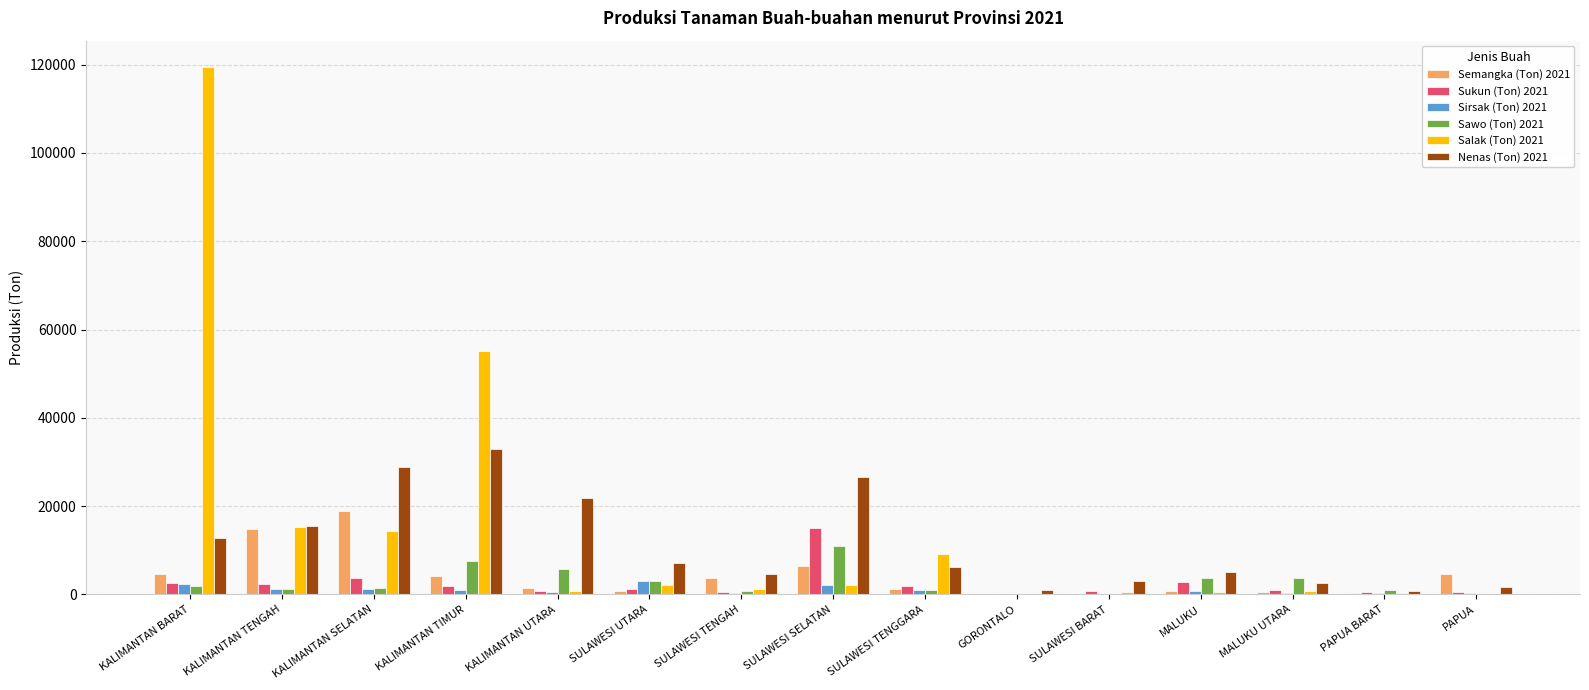

What is the average value of the Sukun (Ton) 2021 series?

2331